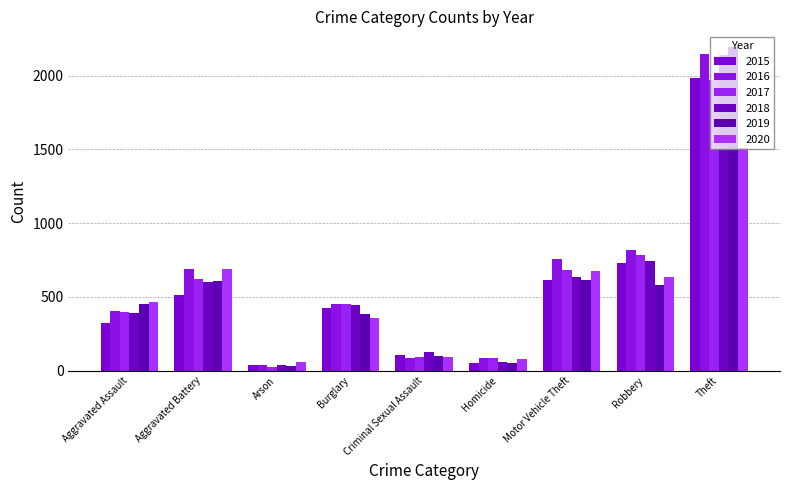

Reading left to right, transcribe all the data shown in this chart.

2015: 323	515	35	421	105	50	614	726	1981
2016: 402	691	40	451	87	87	756	819	2148
2017: 396	623	23	453	91	82	680	780	1968
2018: 392	600	37	443	123	56	631	741	2140
2019: 452	608	32	383	102	53	611	577	2190
2020: 466	686	55	357	89	81	673	637	1512